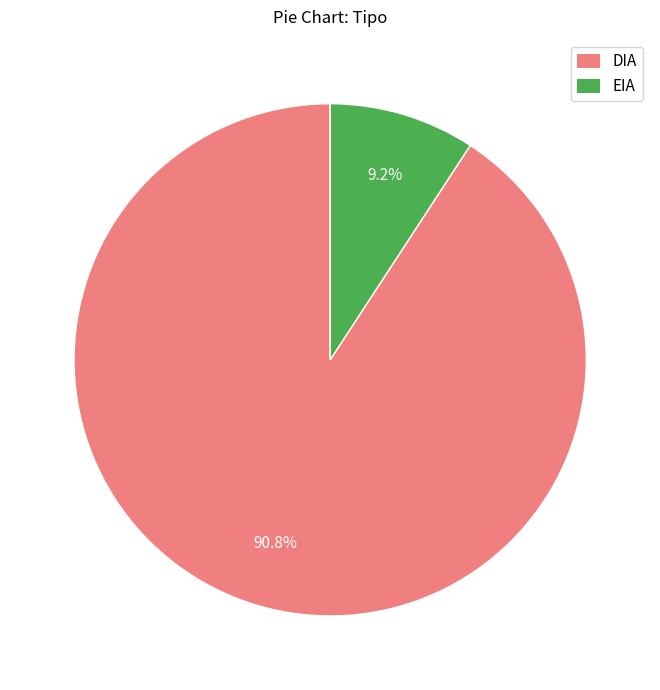

Approximately how many times larger is the value at DIA compared to EIA?

9.9